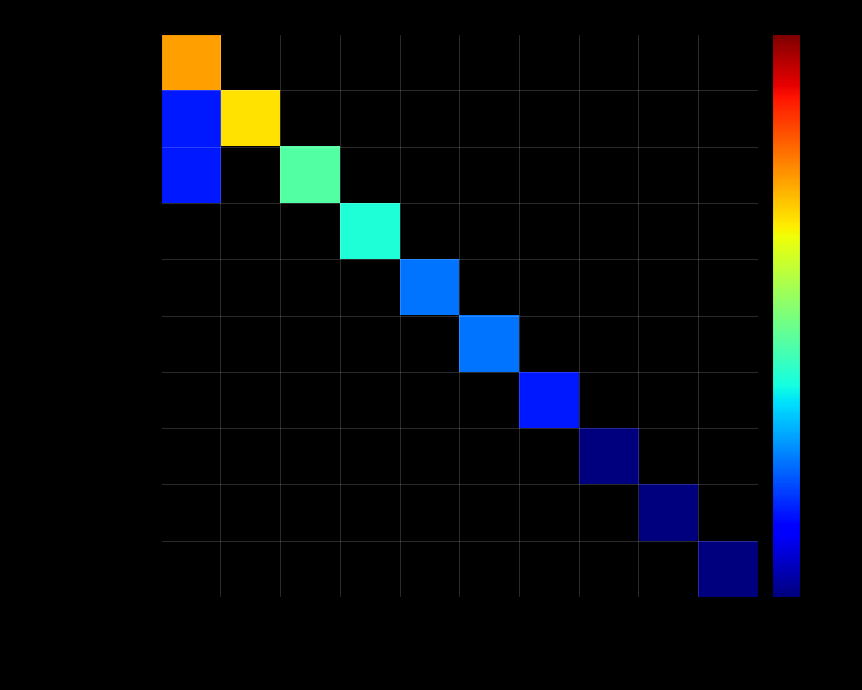

Which has a higher value, Nat Cell Bio or JCO?

JCO